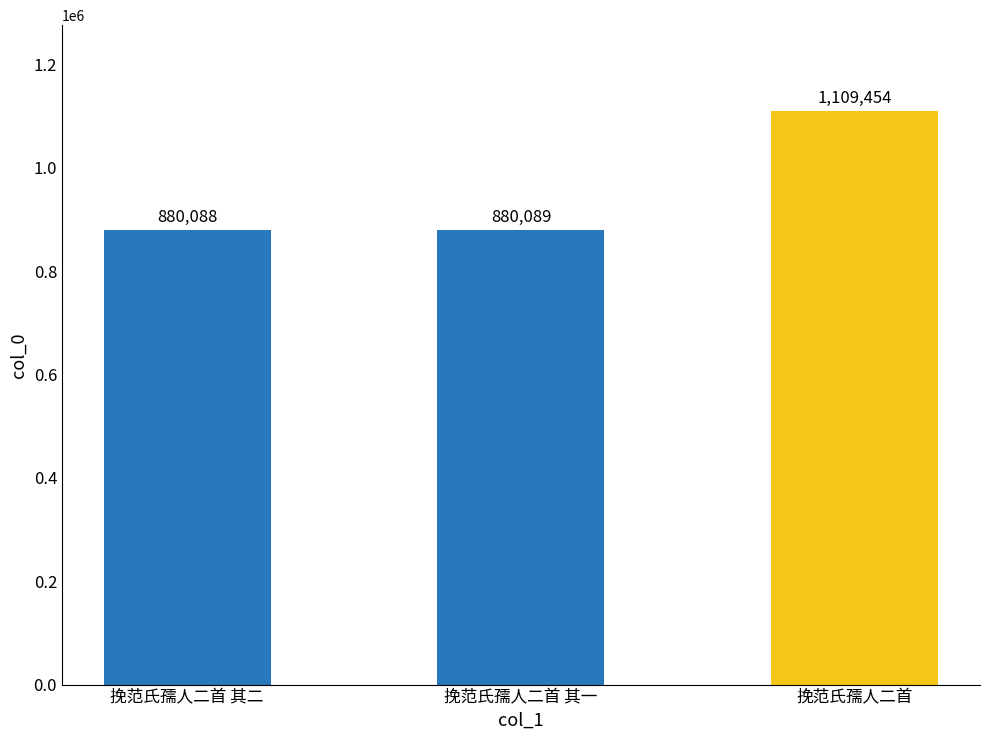

How many bars are there in total?

3